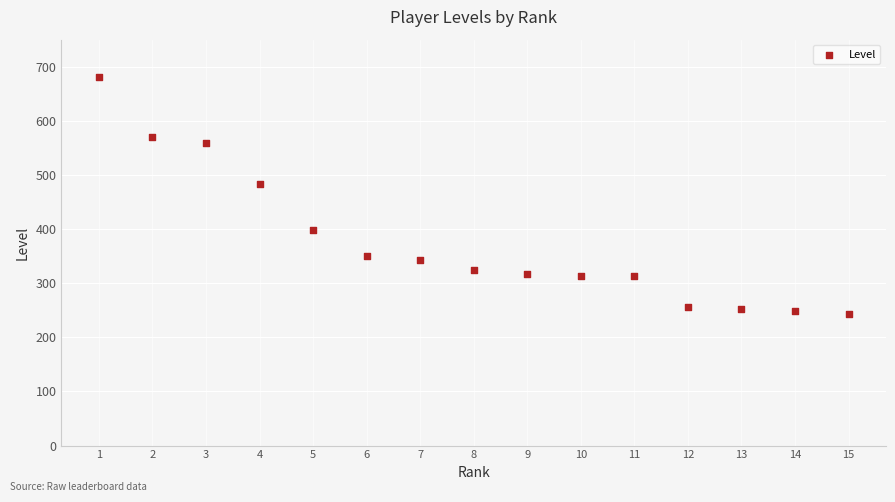

What is the range of Y values (max minus min)?

437